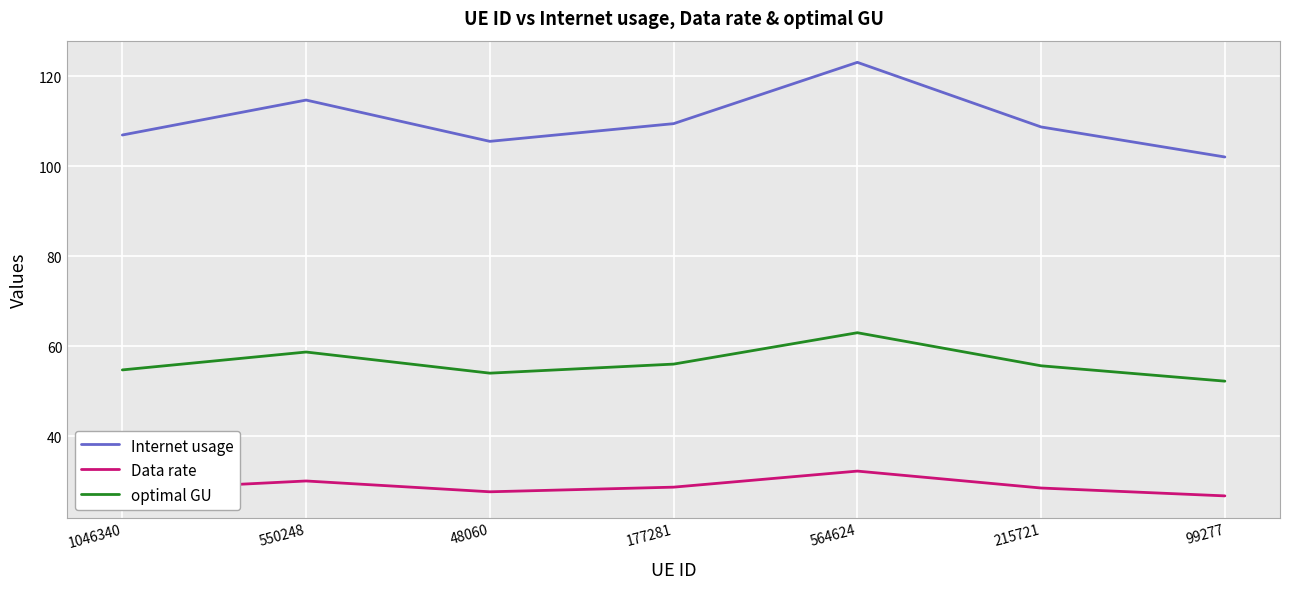

In Data rate, how many points are higher than both neighbors (excluding endpoints)?

2